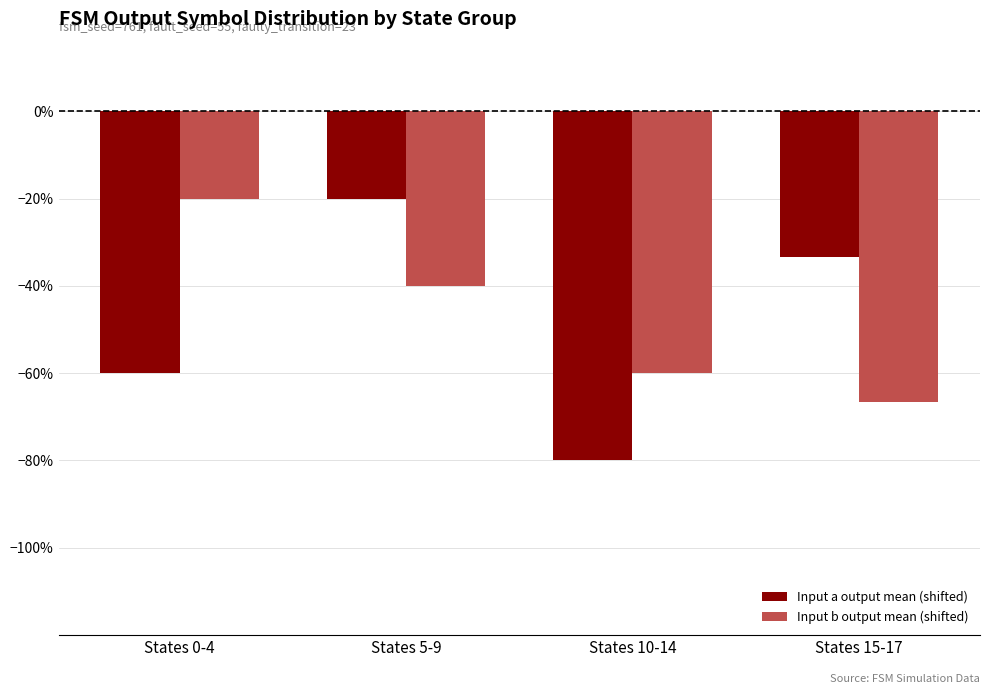

Does the chart contain stacked bars?

No